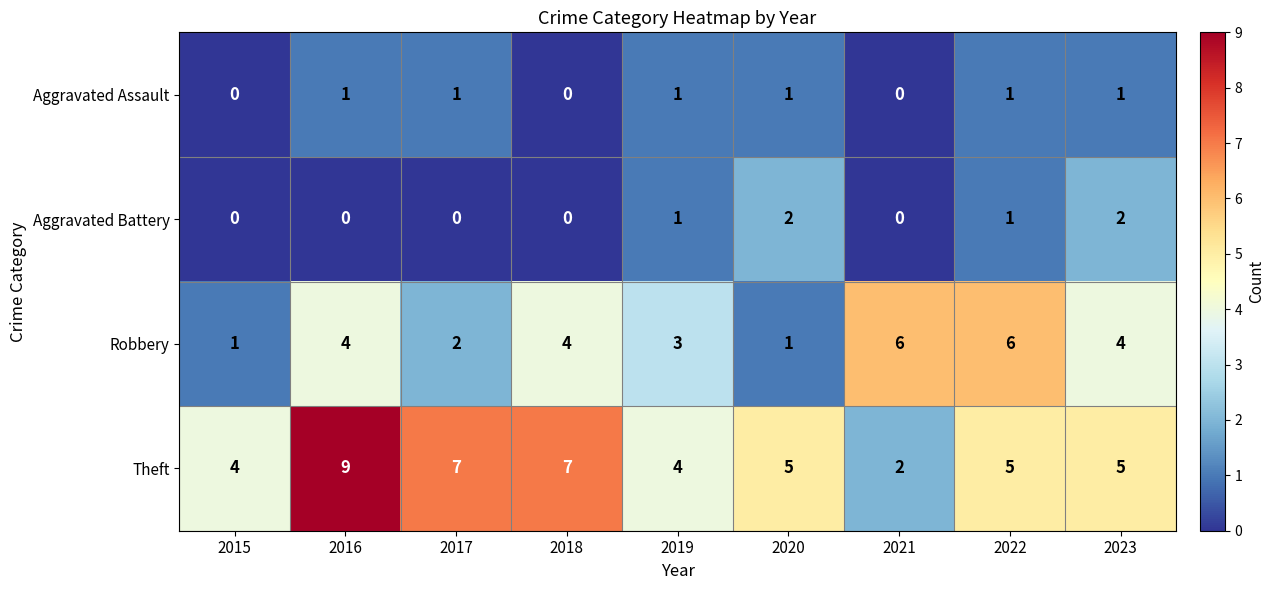

Which label corresponds to the largest value in the chart?

2016